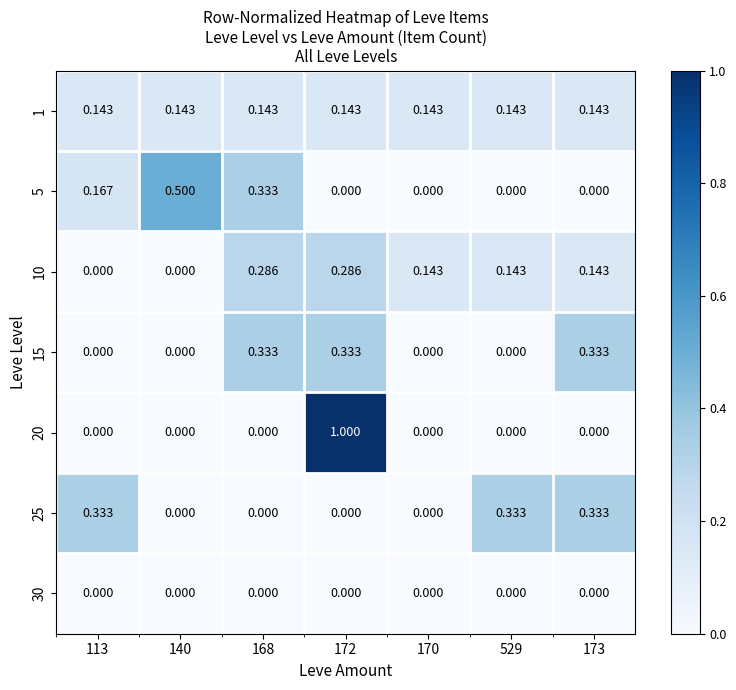

Which series has the largest range (max minus min)?

20